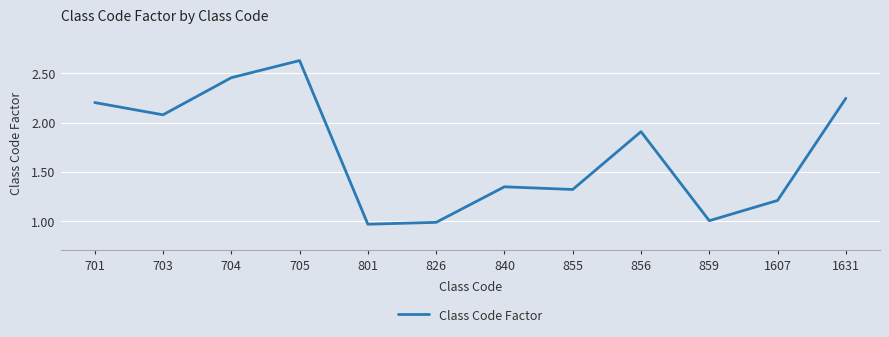

Which category has the highest value across all series?

705